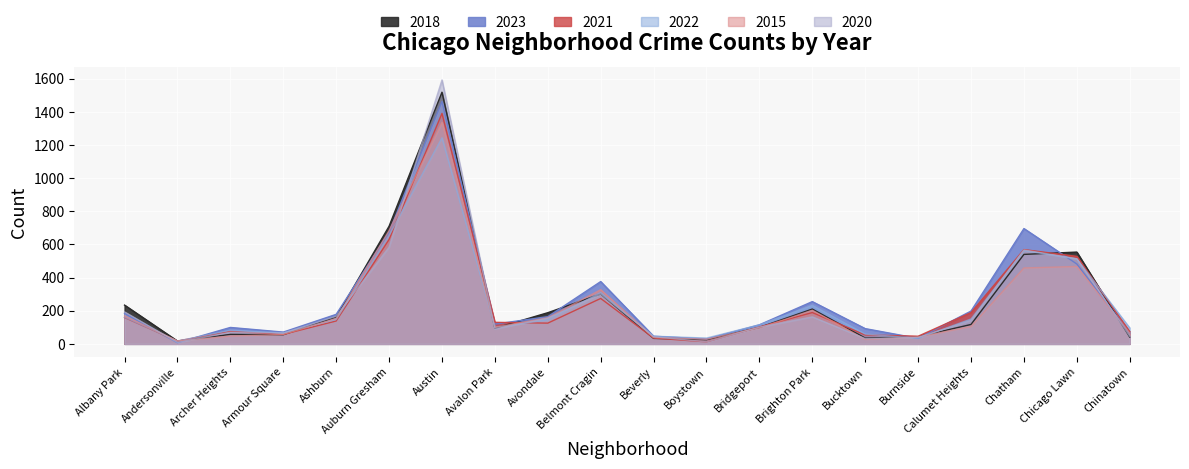

What is the average value of the 2015 series?

229